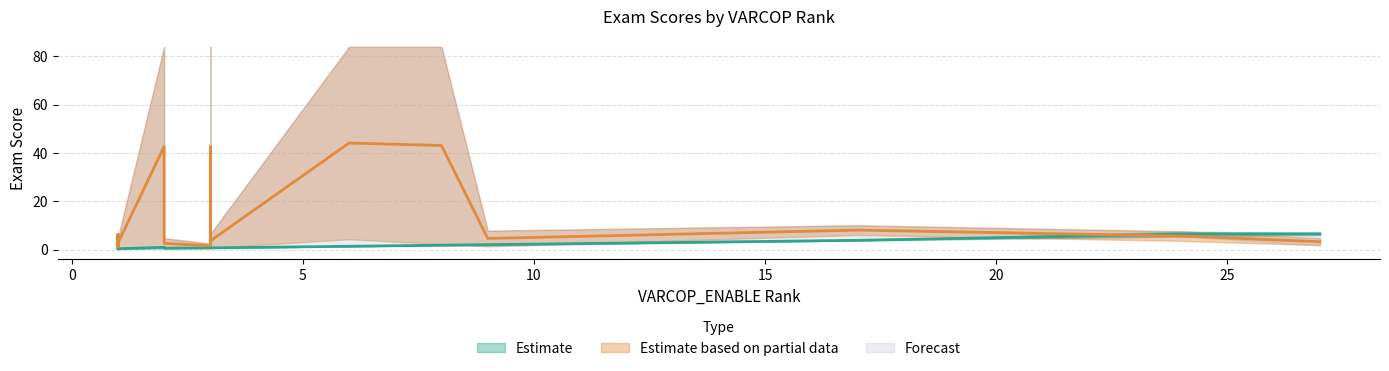

Which has a higher value, 1 or 1?

1